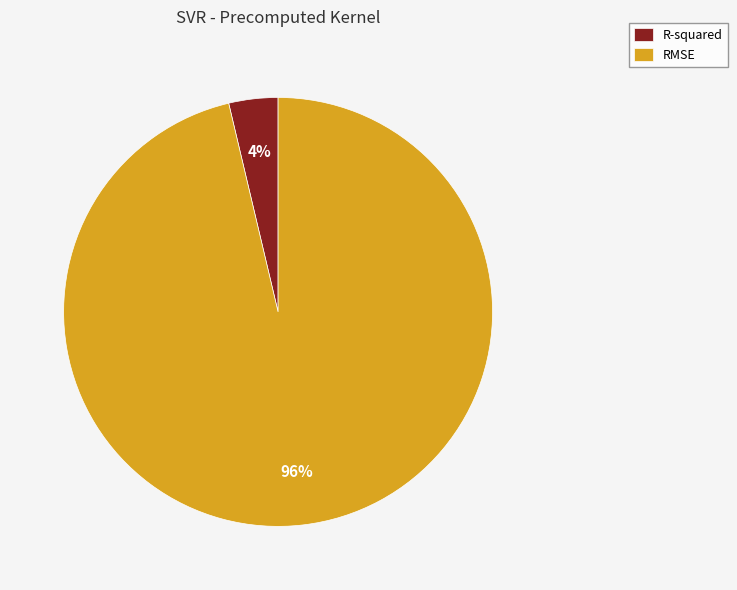

Between R-squared and RMSE, which is larger?

RMSE